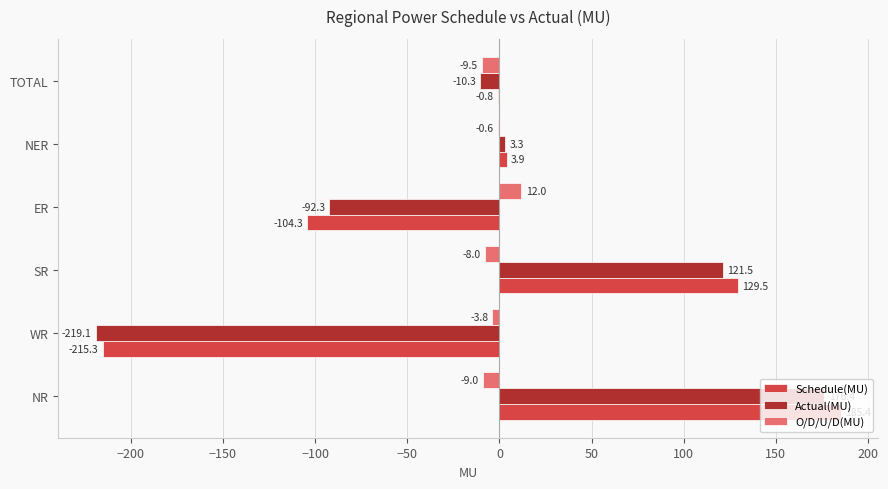

What is the sum of all O/D/U/D(MU) values?

-18.9